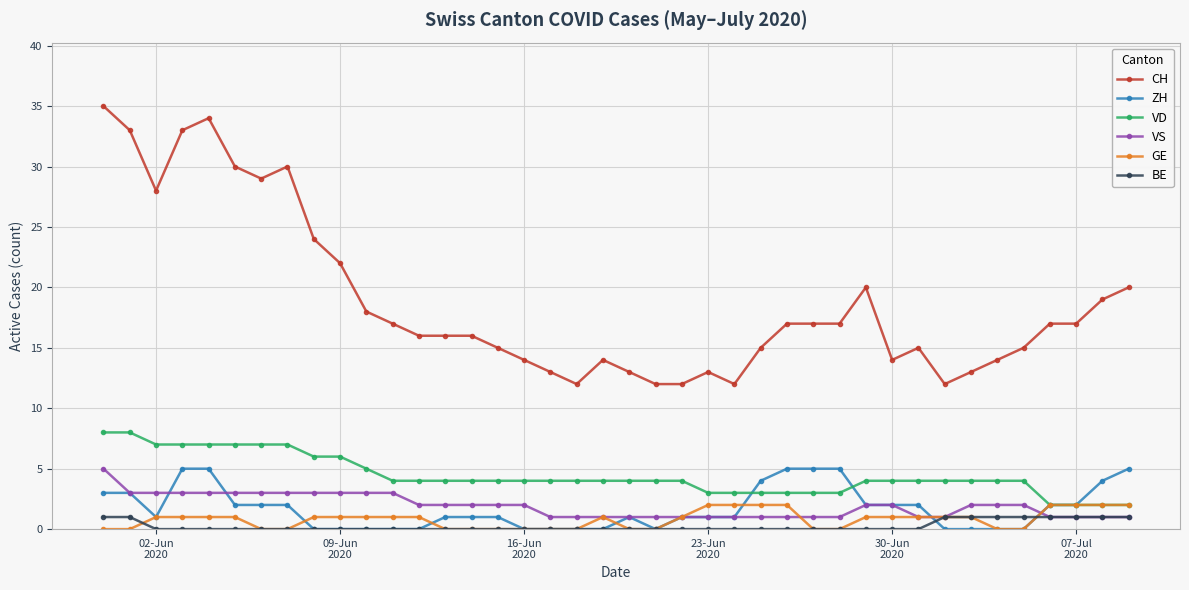

What is the greatest value displayed?

35